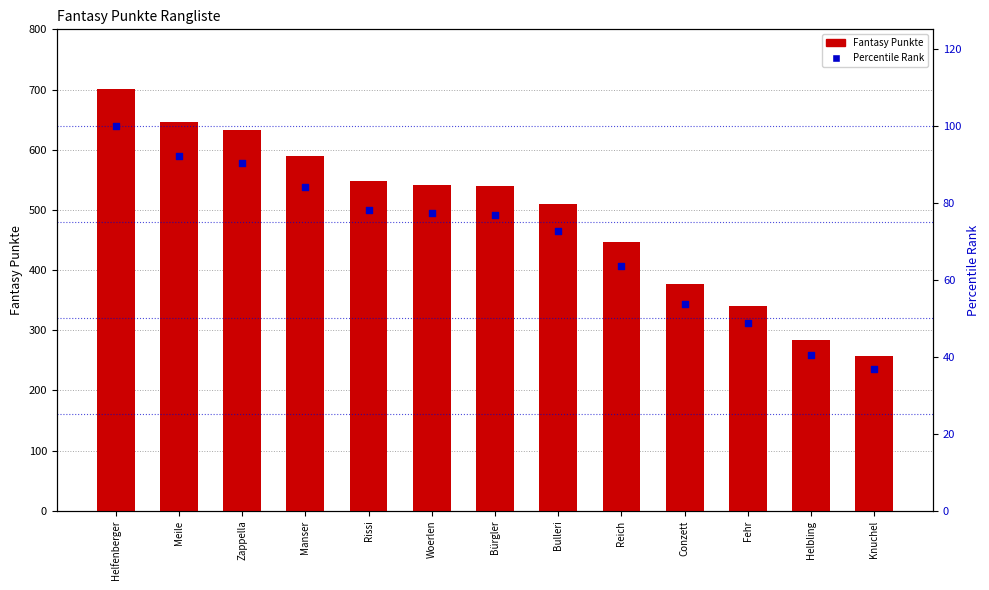

Is the value of Fantasy Punkte at Conzett greater than the value of Percentile Rank at Fehr?

Yes